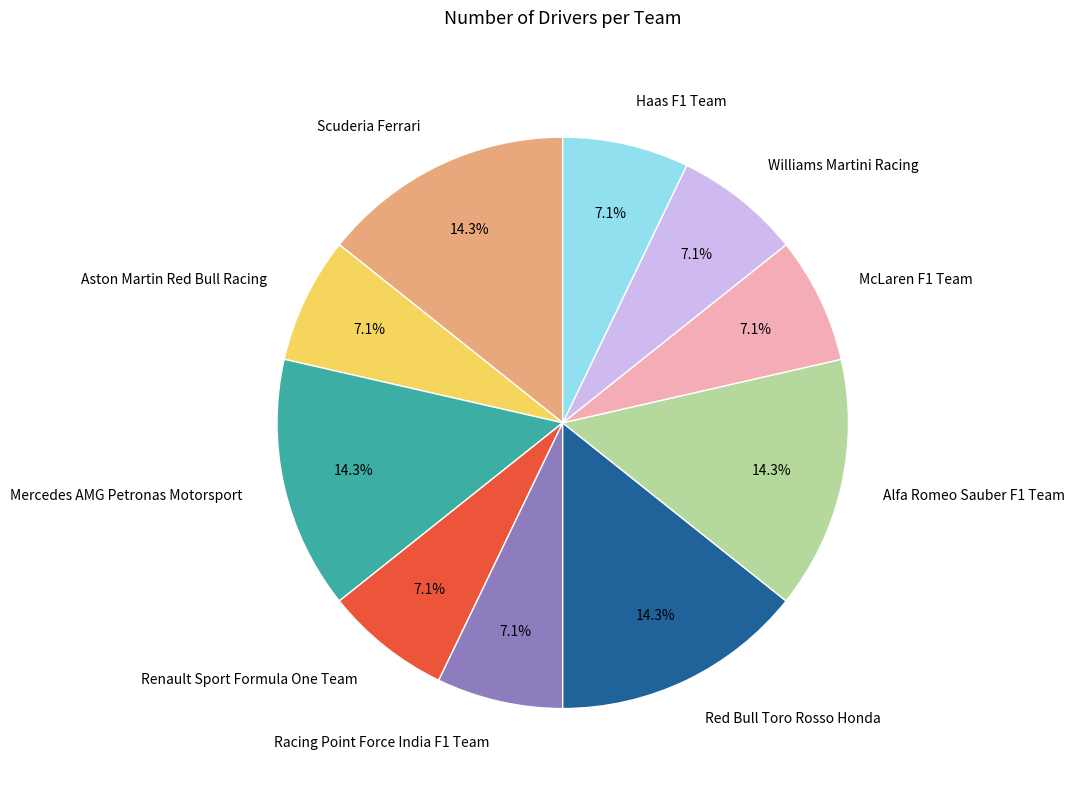

To the nearest percent, what is the average slice percentage?

10%